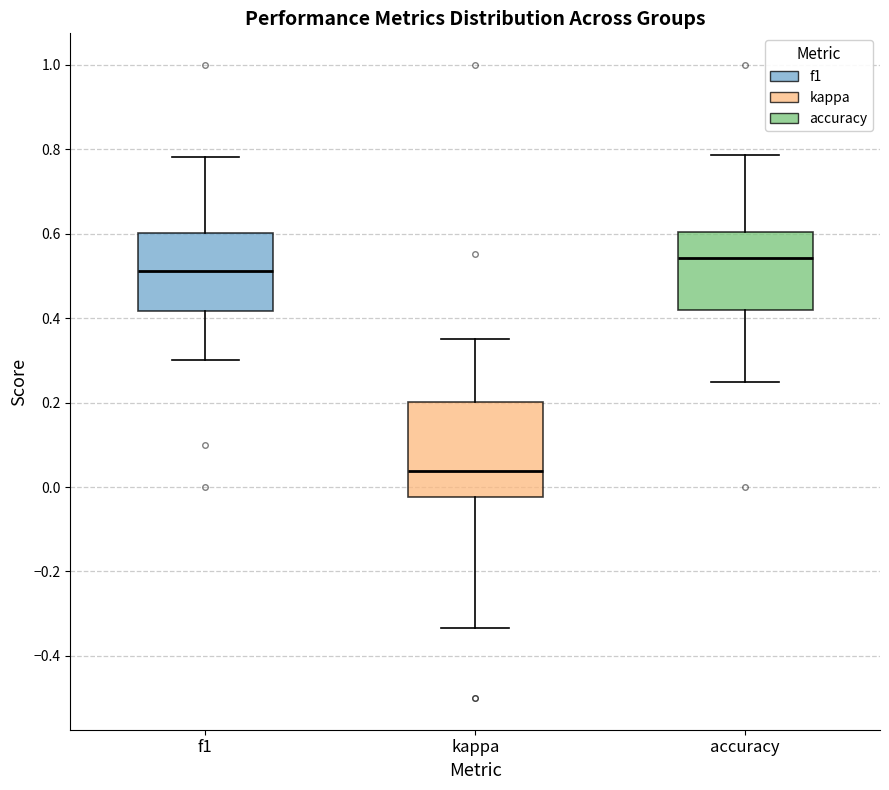

Which box's median line is the lowest?

kappa